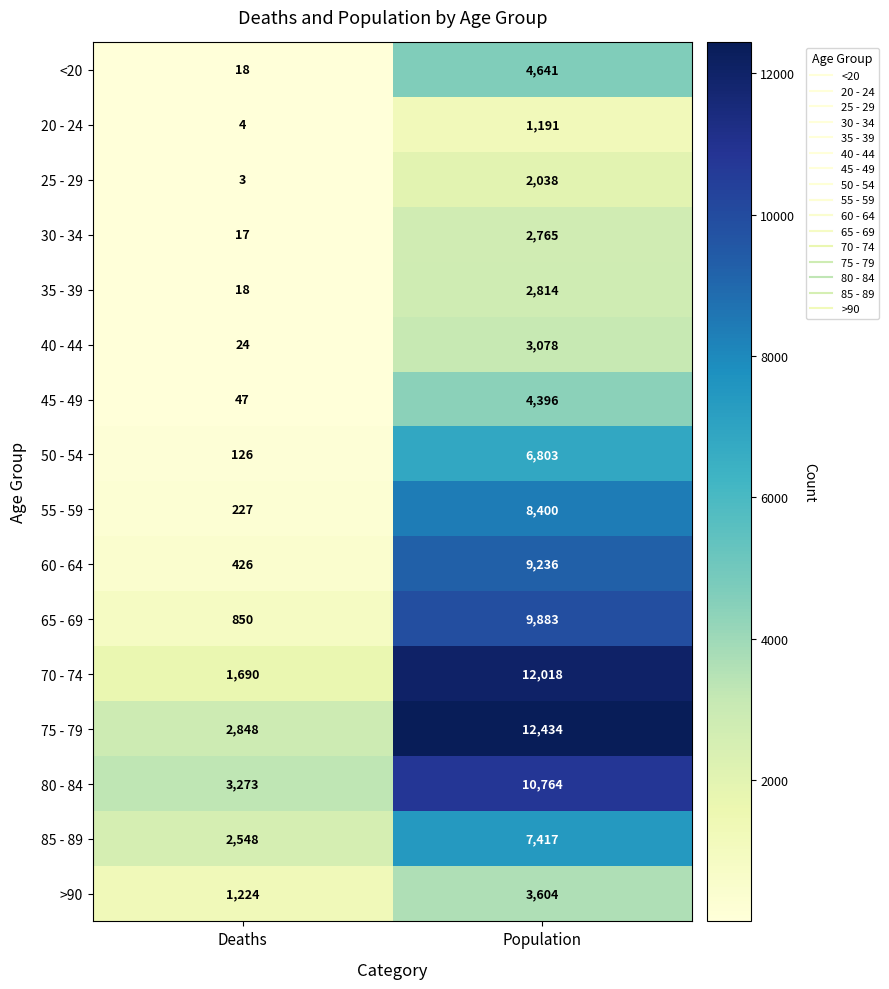

Rank the series by their maximum value, from highest to lowest.

75 - 79, 70 - 74, 80 - 84, 65 - 69, 60 - 64, 55 - 59, 85 - 89, 50 - 54, <20, 45 - 49, >90, 40 - 44, 35 - 39, 30 - 34, 25 - 29, 20 - 24